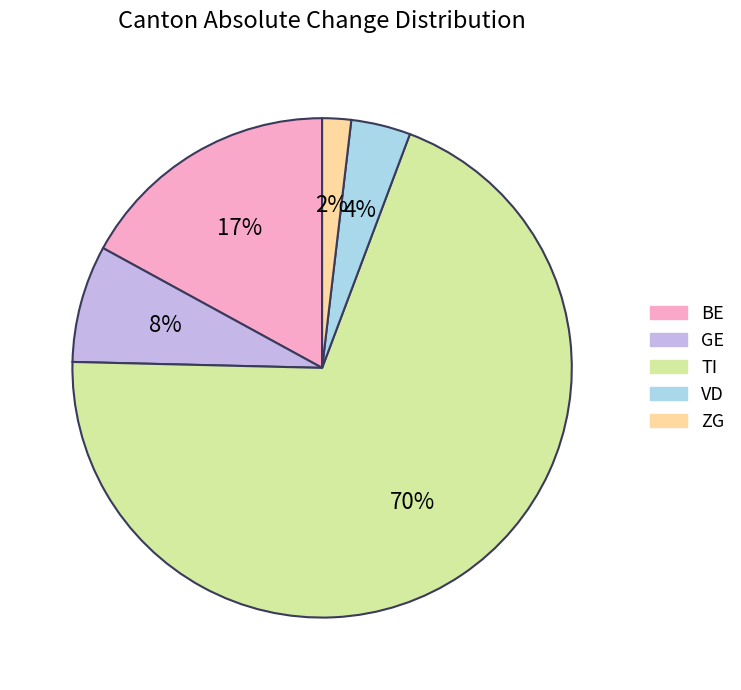

Is it true that ZG is 14% of the pie?

False